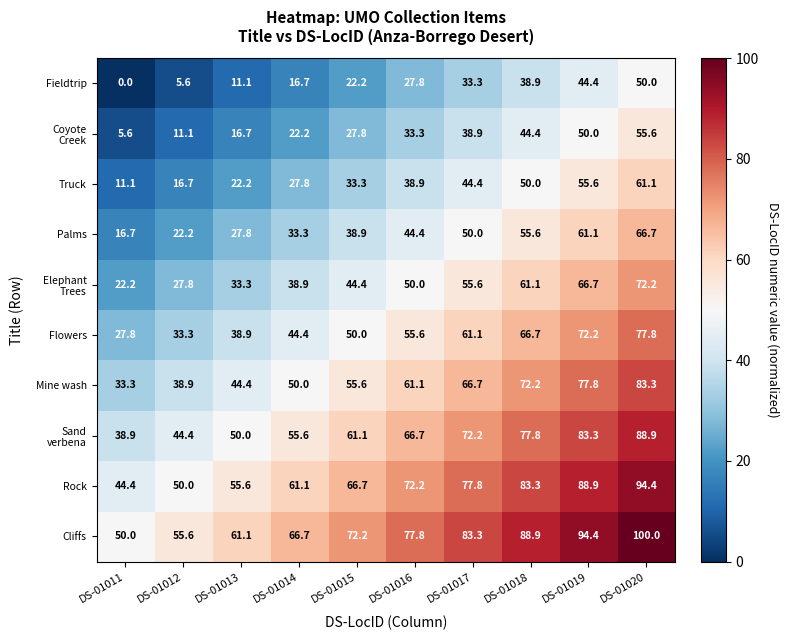

What is the spread (max minus min) of values at DS-01015?

50.0